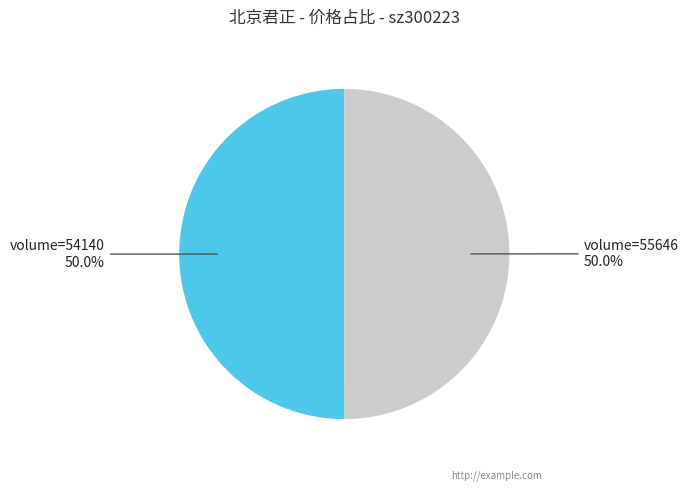

How many segments does this pie chart have?

2